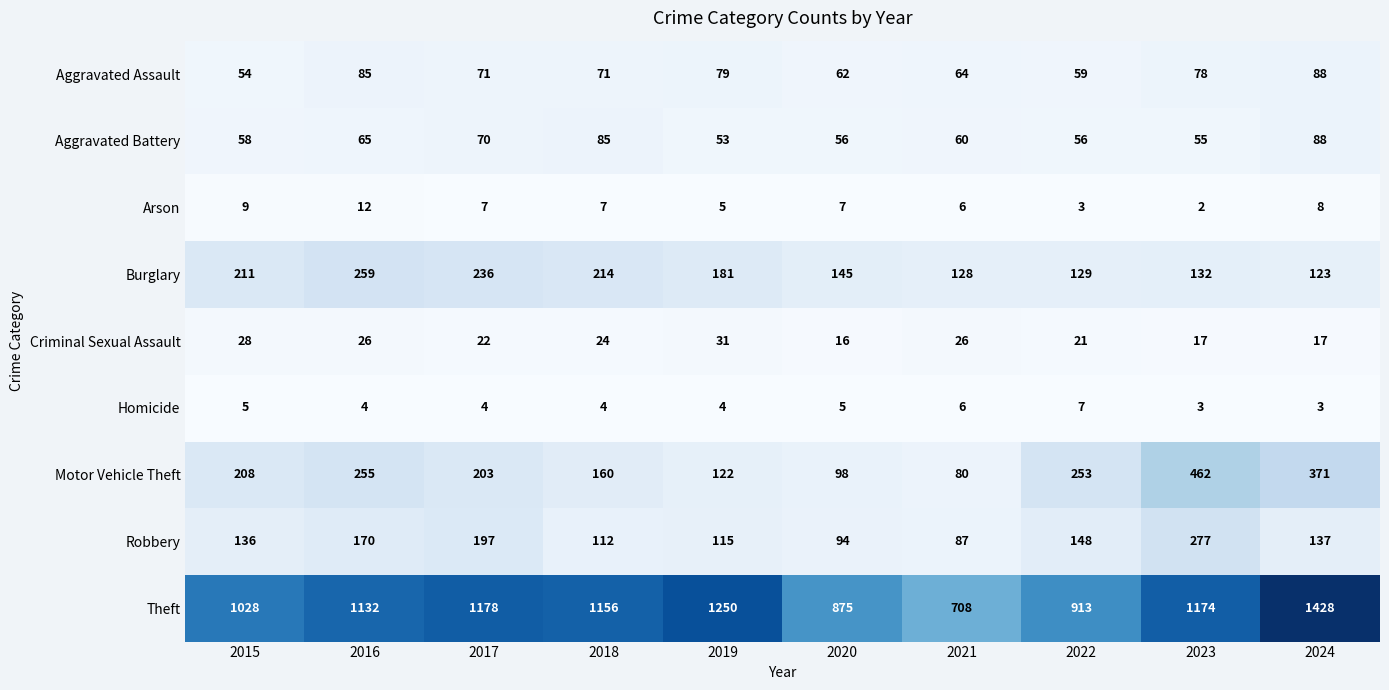

What is the average value of the Criminal Sexual Assault series?

23